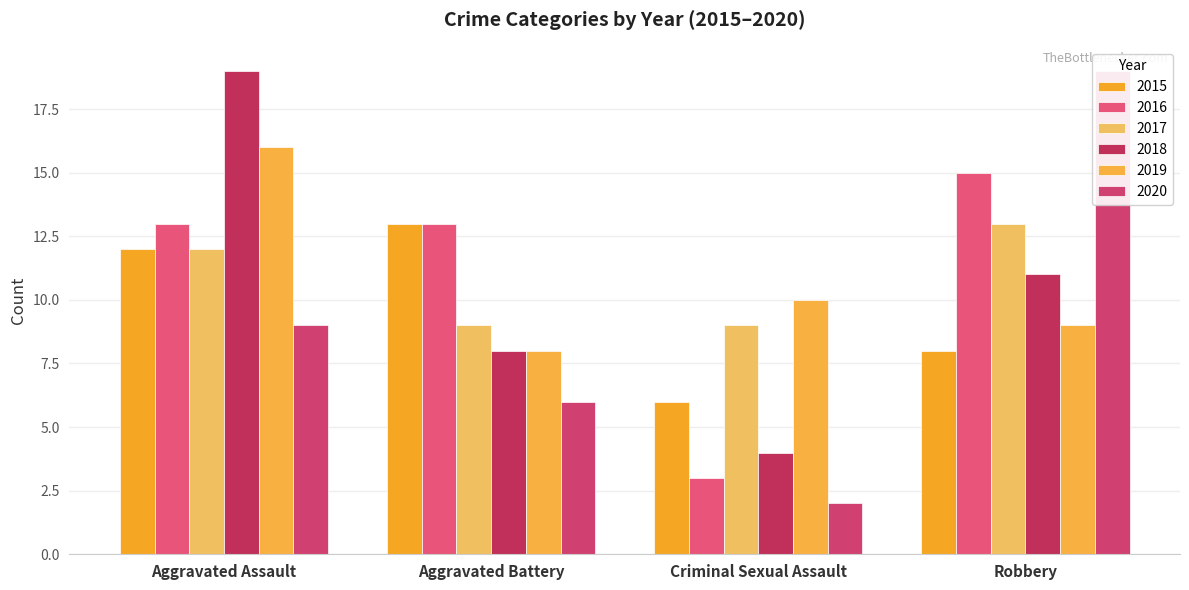

Between Criminal Sexual Assault and Robbery, which series saw the biggest shift?

2020